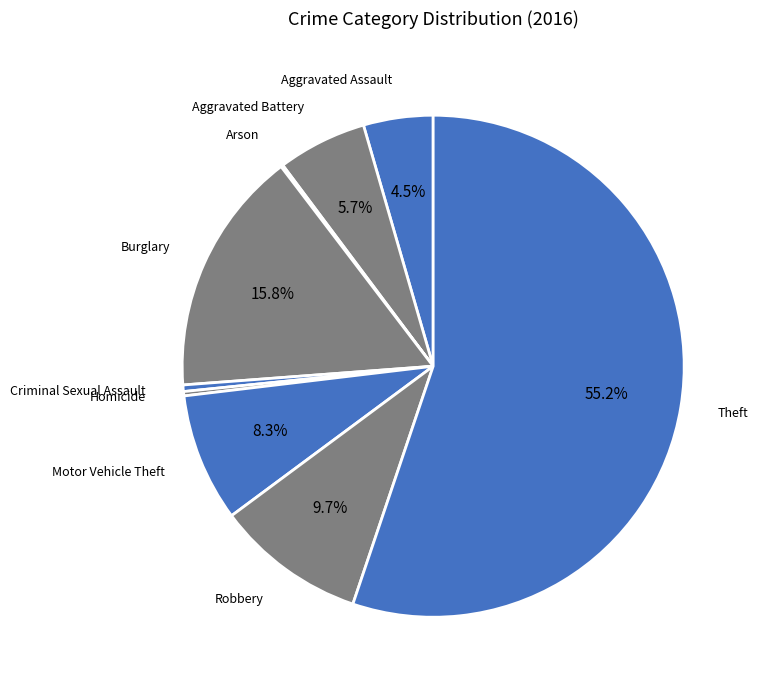

To the nearest percent, what is the combined percentage of Criminal Sexual Assault and Robbery?

10%